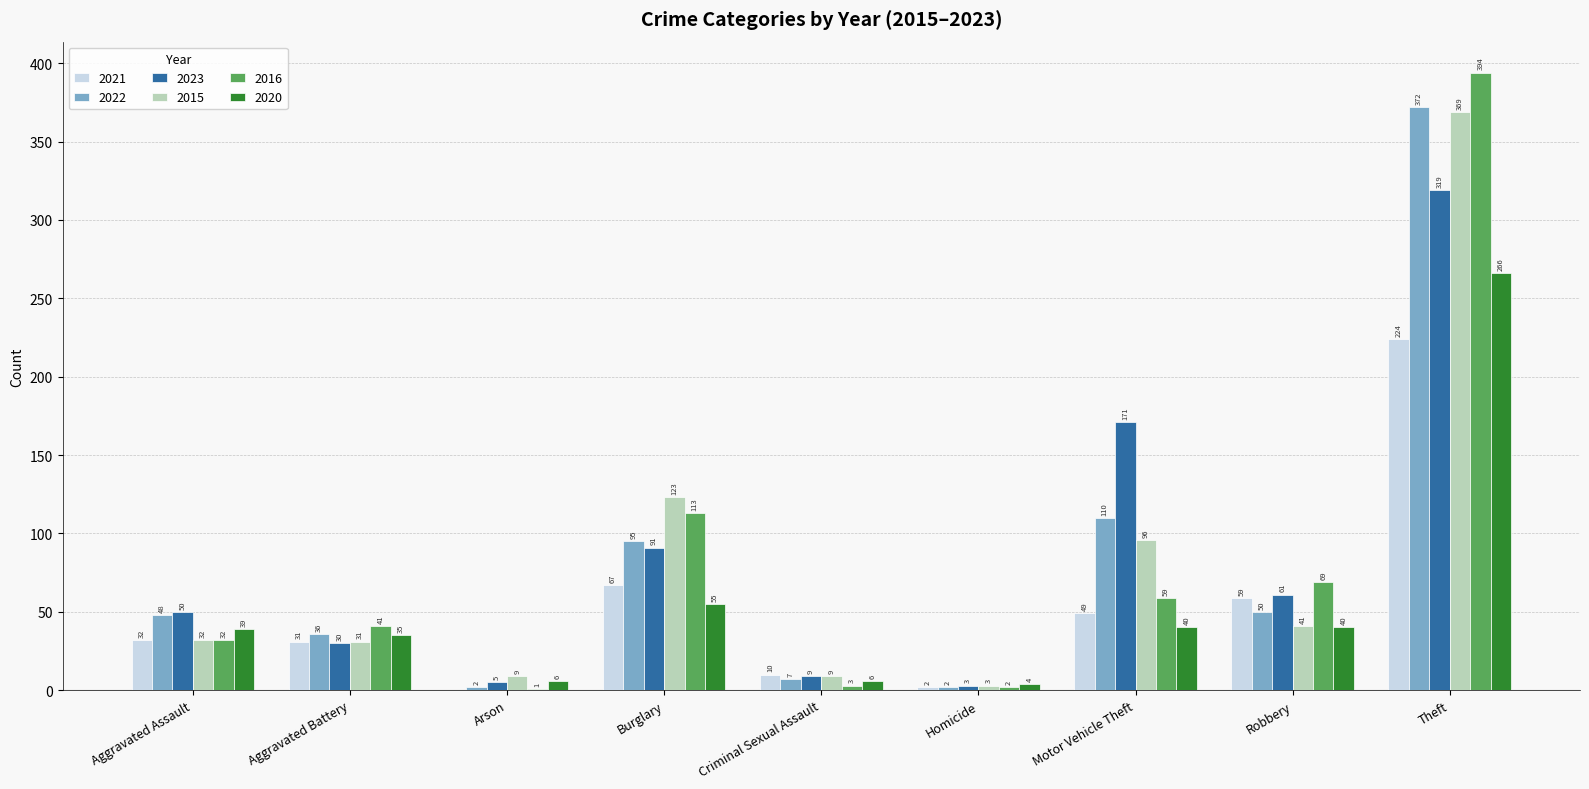

What is the approximate value of 2020 at Arson, to the nearest 10?

10